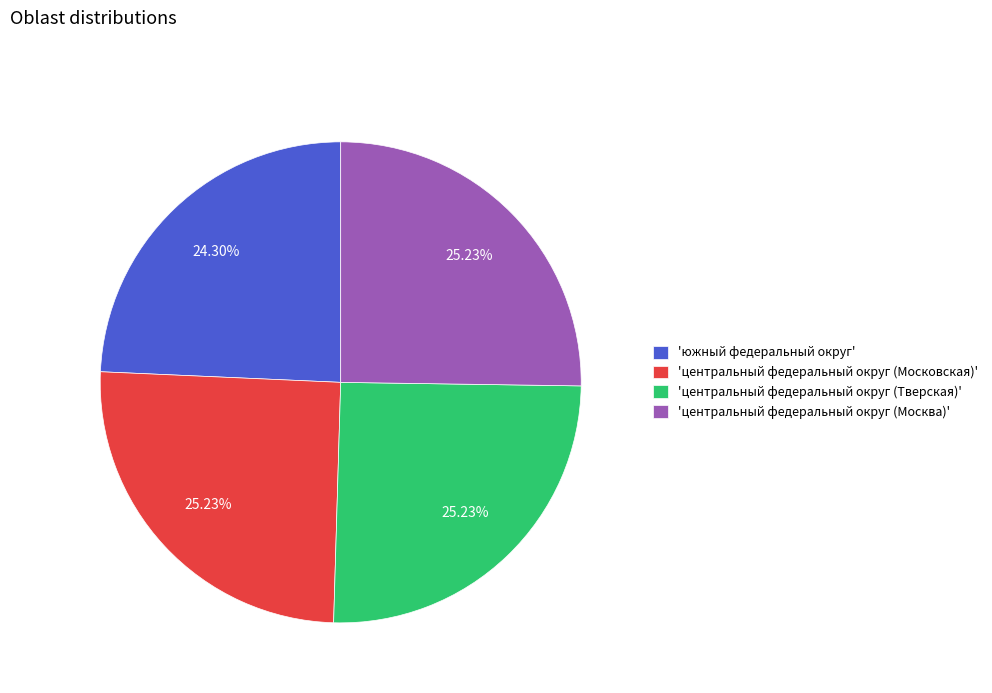

Which has a higher value, 'южный федеральный округ' or 'центральный федеральный округ (Московская)'?

'центральный федеральный округ (Московская)'